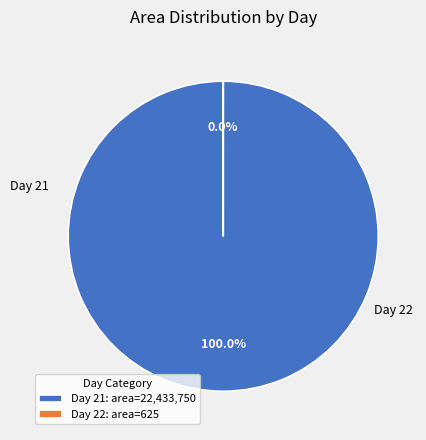

Between 22 and 21, which is larger?

21